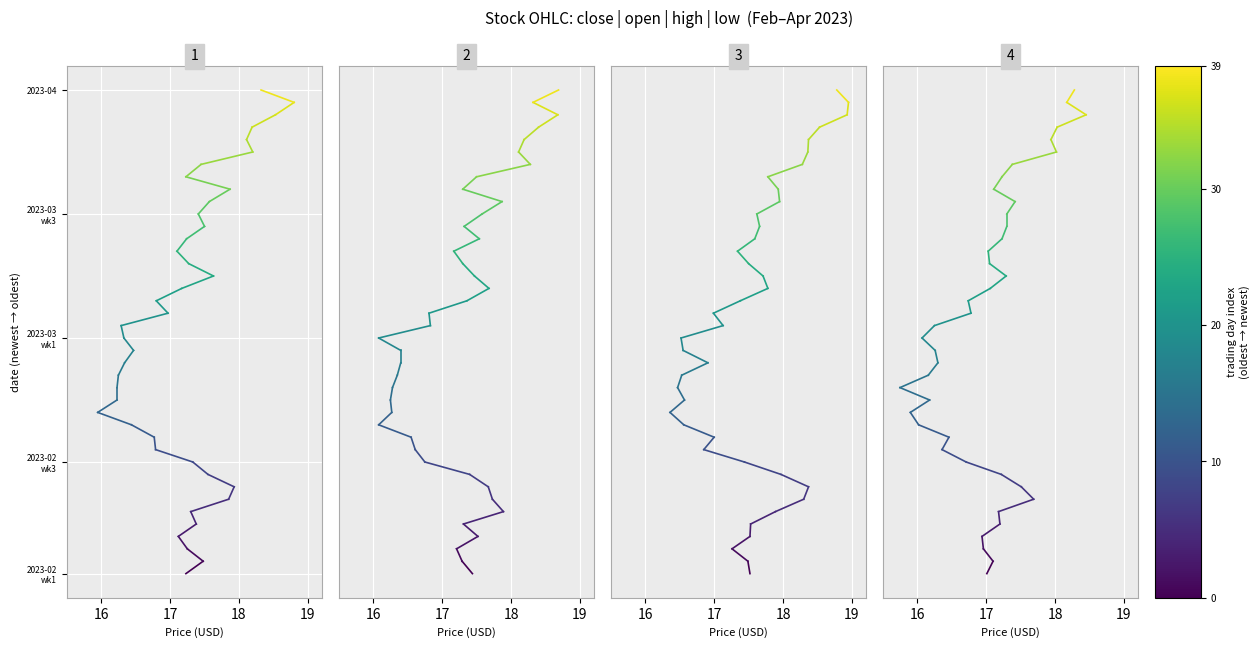

Is the value of close at 16 greater than the value of low at 15?

No